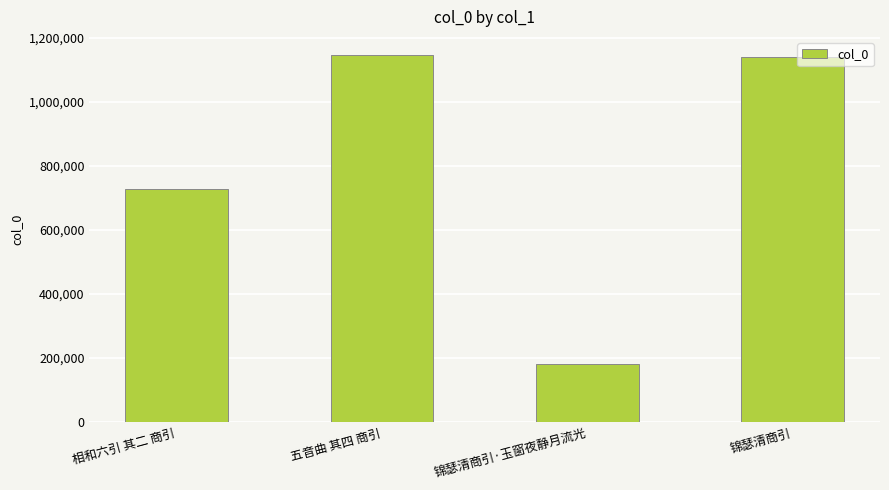

What is the sum of all values?

3190978